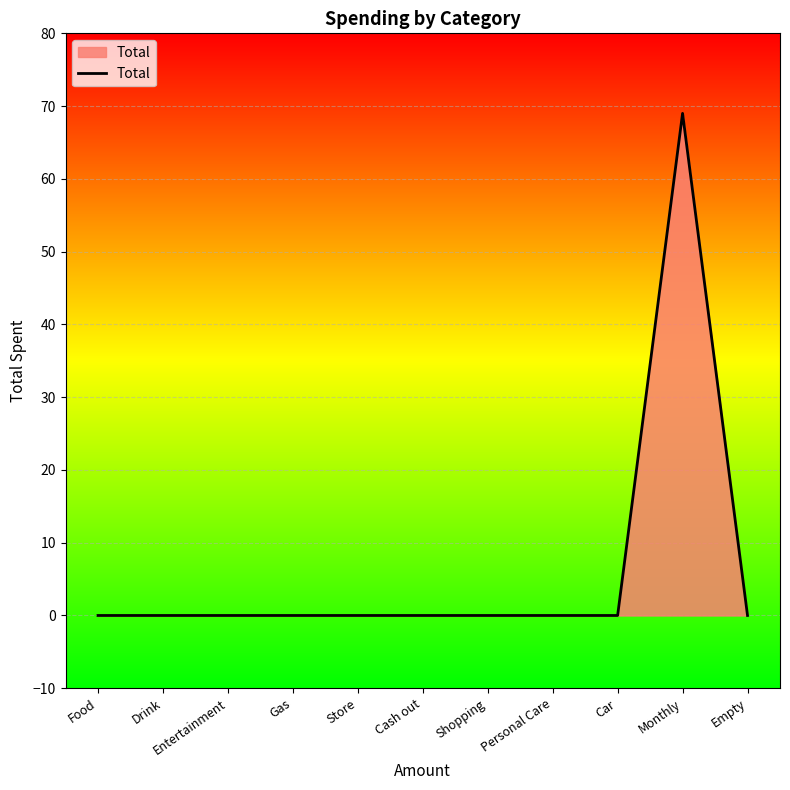

What is the greatest value displayed?

69